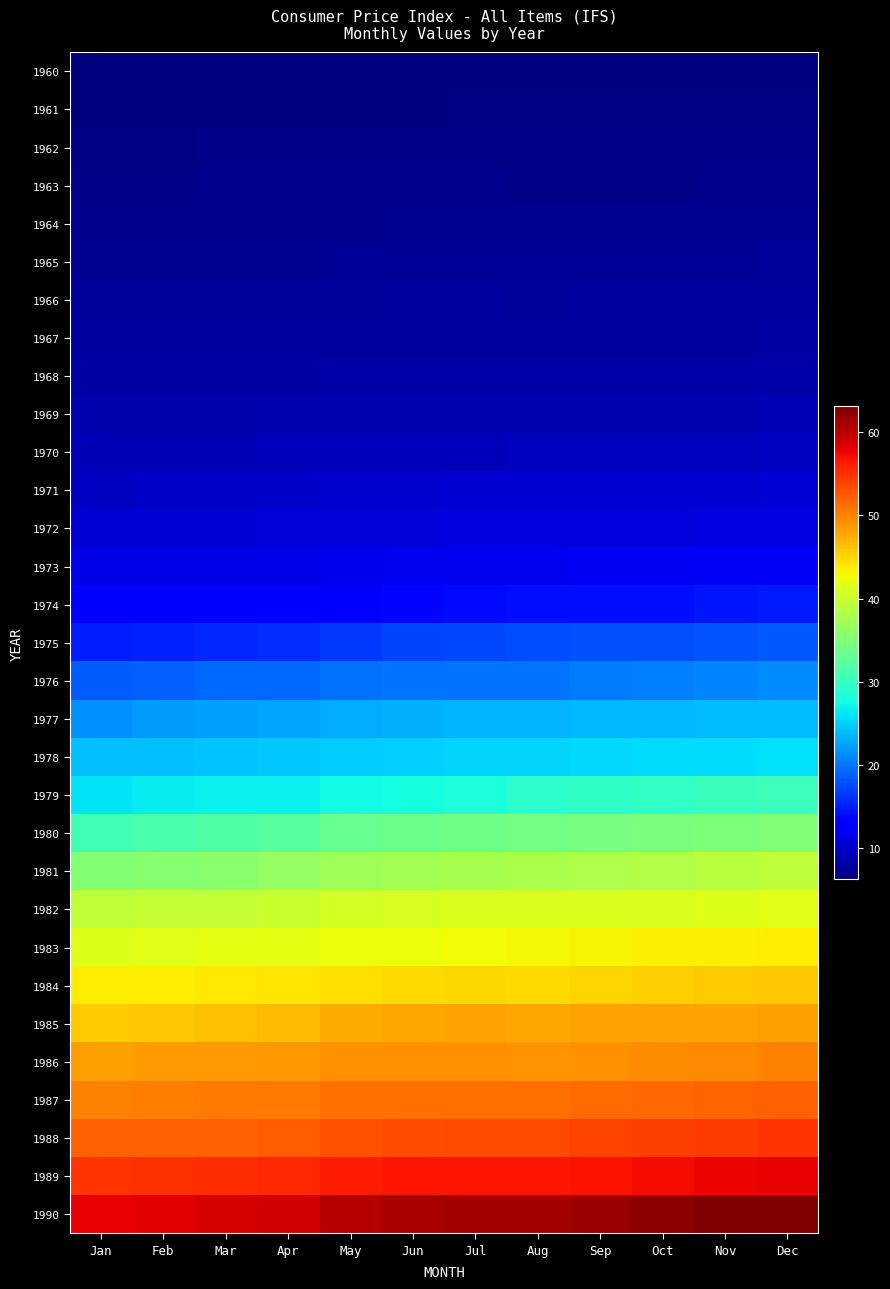

Rank the series at Jun from lowest to highest value.

1960, 1961, 1962, 1963, 1964, 1965, 1966, 1967, 1968, 1969, 1970, 1971, 1972, 1973, 1974, 1975, 1976, 1977, 1978, 1979, 1980, 1981, 1982, 1983, 1984, 1985, 1986, 1987, 1988, 1989, 1990